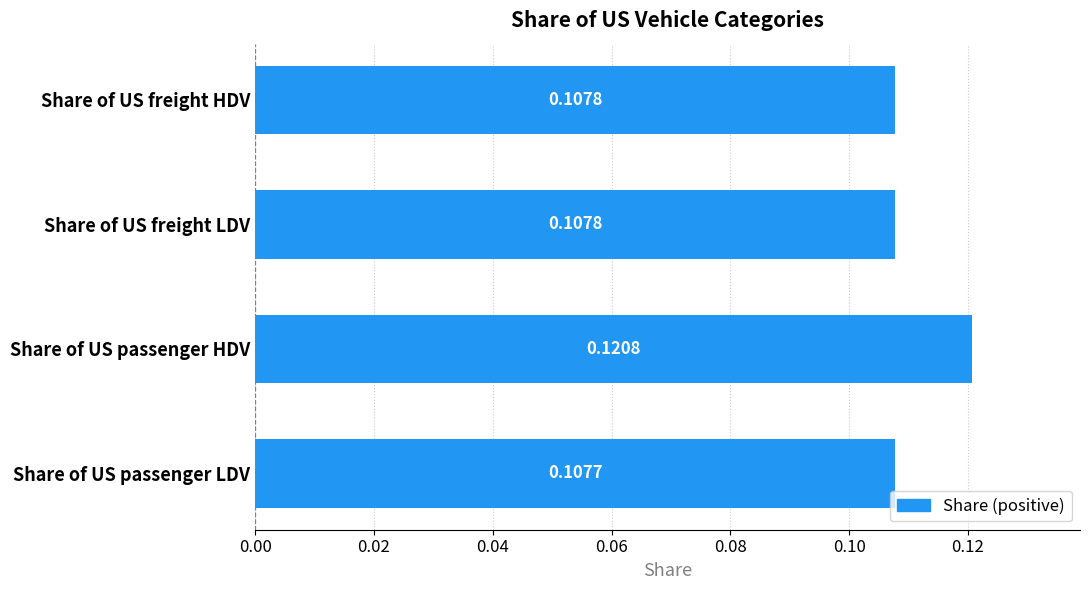

Which category has the lowest value across all series?

Share of US passenger LDV